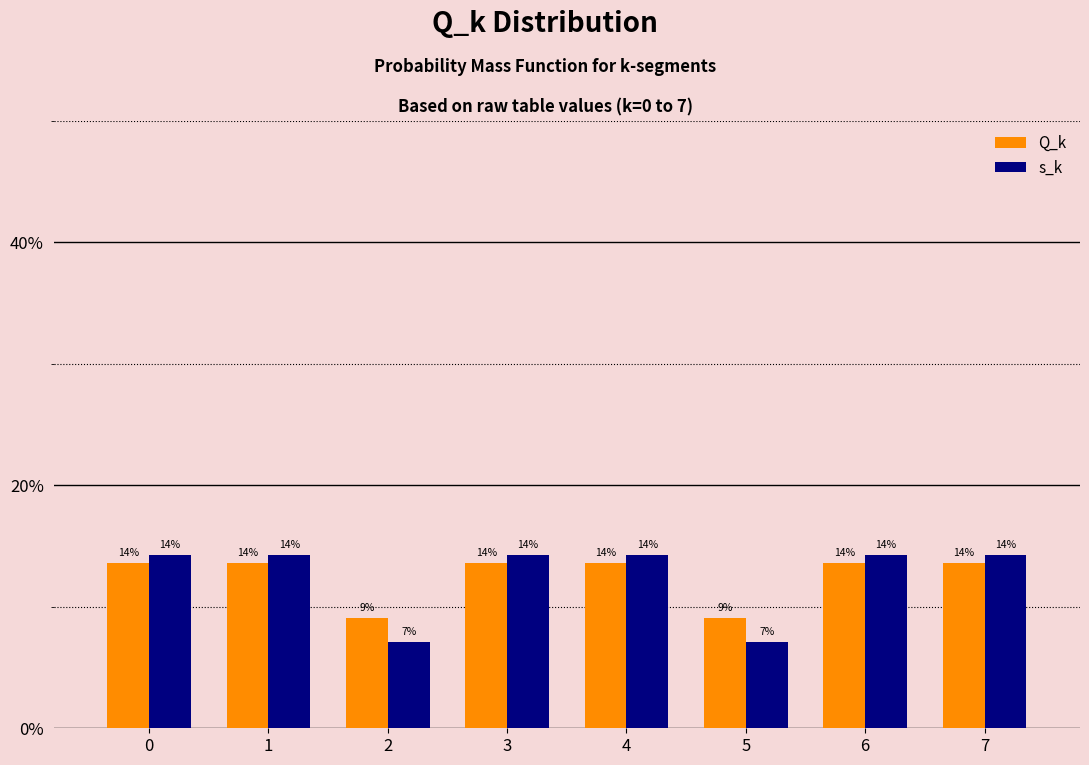

What is the average value of the Q_k series?

12.5